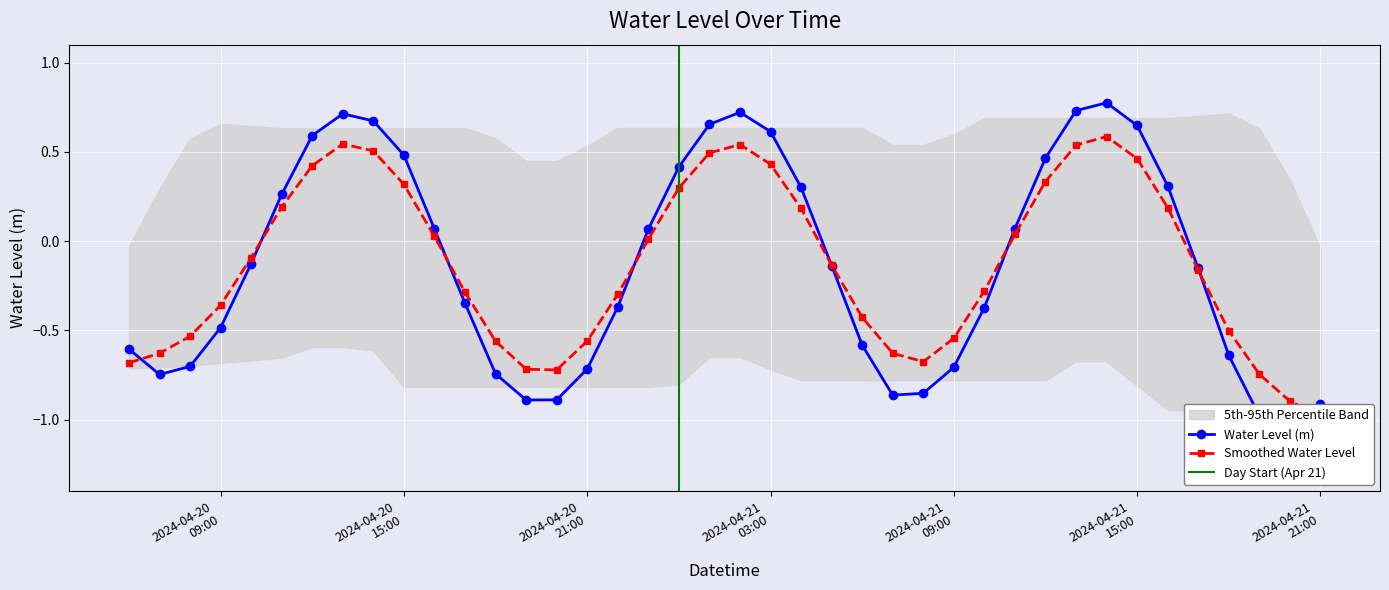

True or false: the data shows -0.9 at 2024-04-21 08:00:00.

True